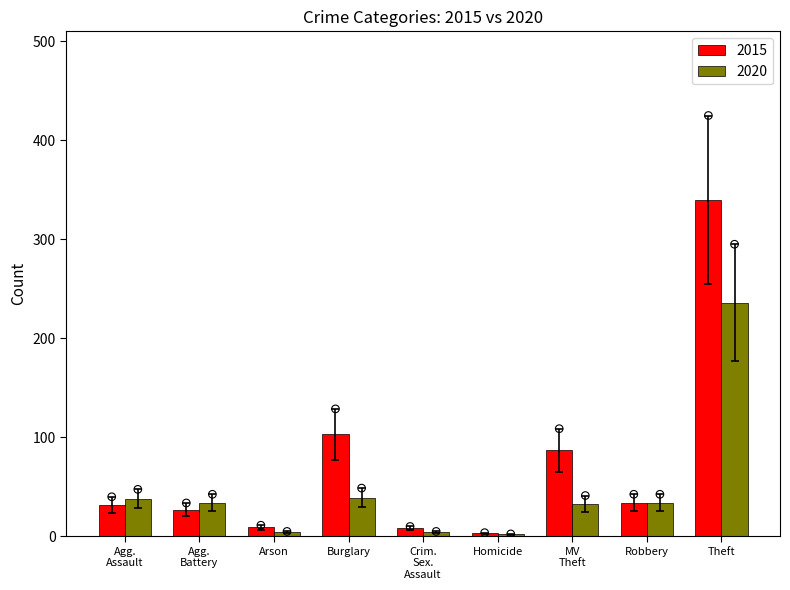

What is the sum of all 2020 values?

424